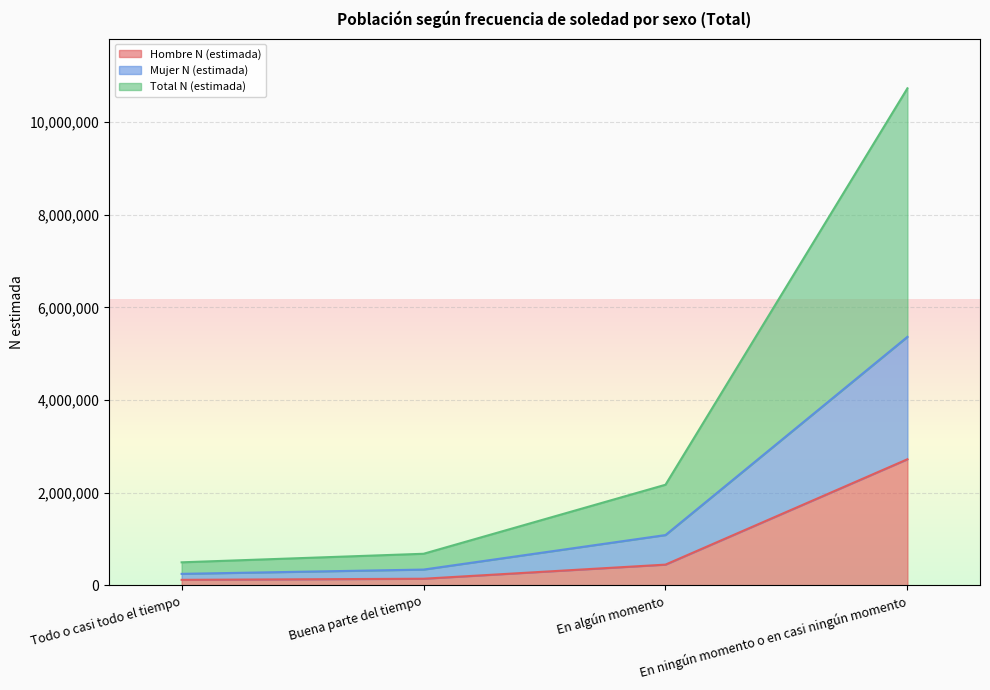

Is it true that Hombre N (estimada) equals 2723029 at En ningún momento o en casi ningún momento?

True